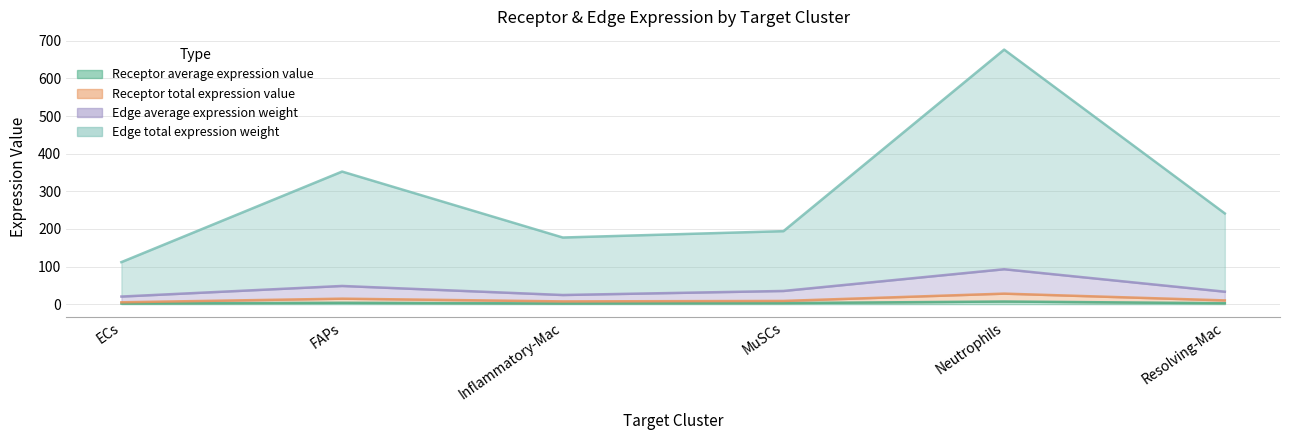

What is the average value of the Receptor average expression value series?

3.2